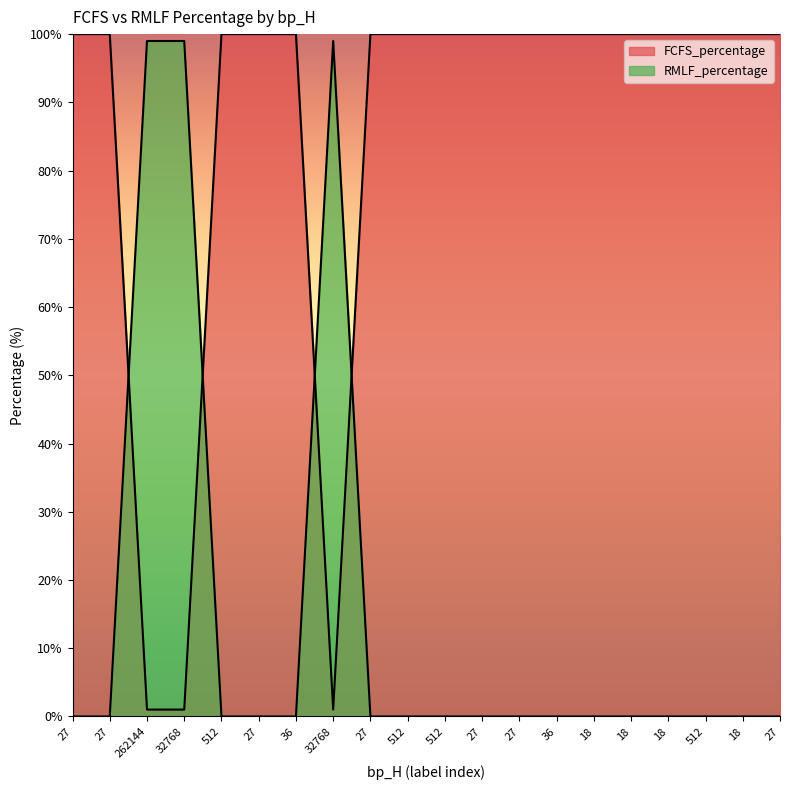

How many categories are shown in the chart?

20